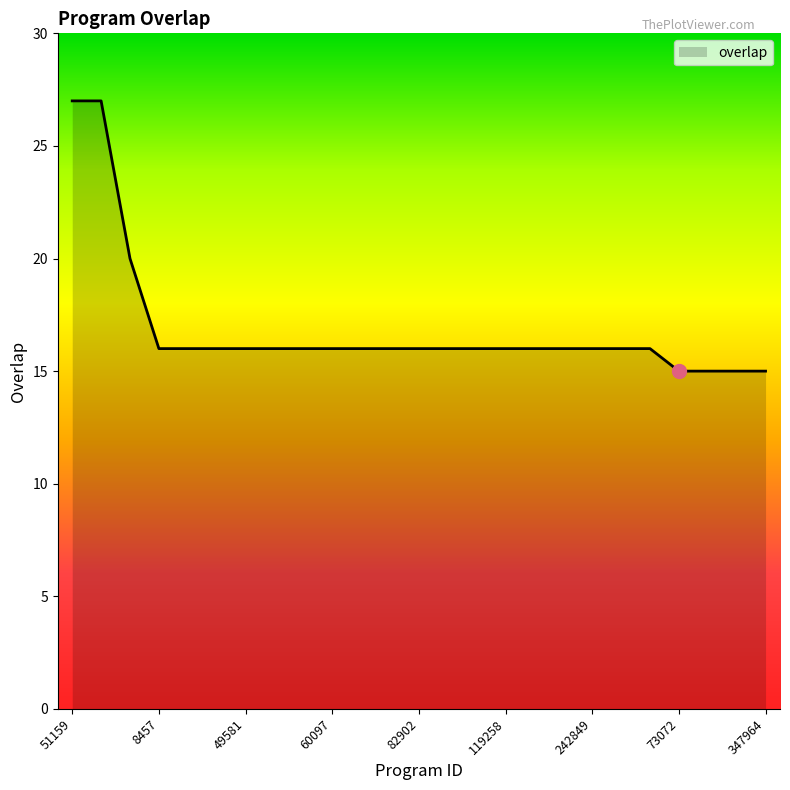

What is the minimum value shown in the chart?

15